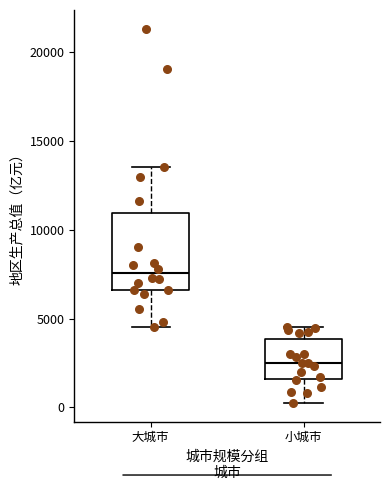

Reading left to right, read every box against the y-axis: the position of its median line, the range the box covers, and the ends of its whiskers. The values are not printed on the chart, so give them approximately, as read against the axis.

大城市: median 7500, box 6500 to 11000, whiskers 4500 to 13500
小城市: median 2500, box 1500 to 4000, whiskers 500 to 4500